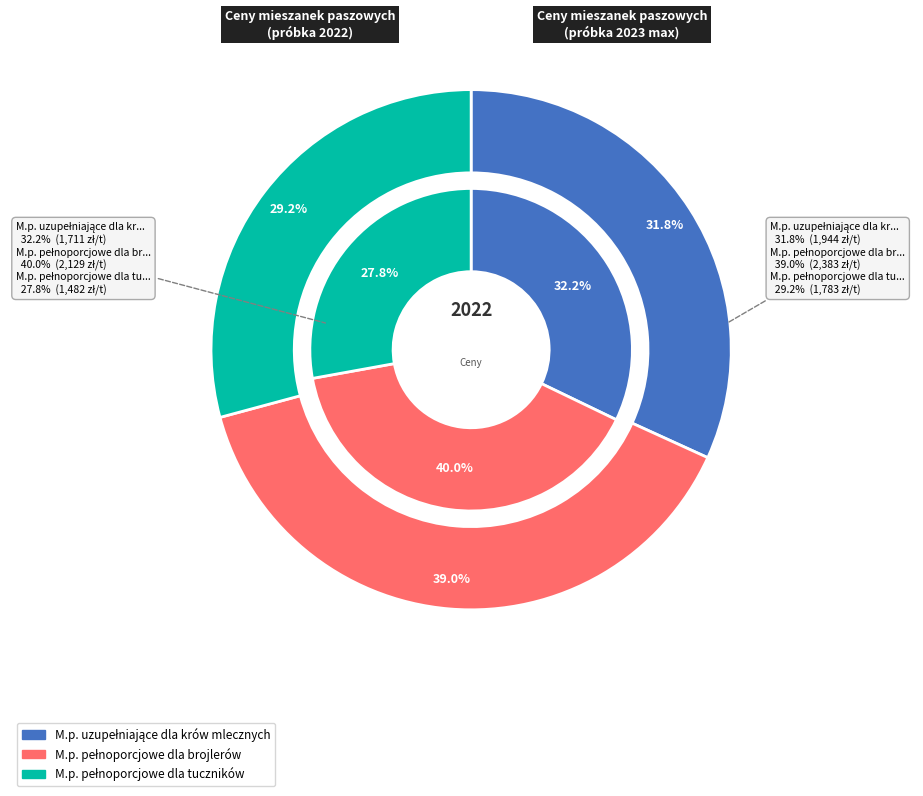

Rank the series at M.p. pełnoporcjowe
dla tuczników from lowest to highest value.

inner, outer